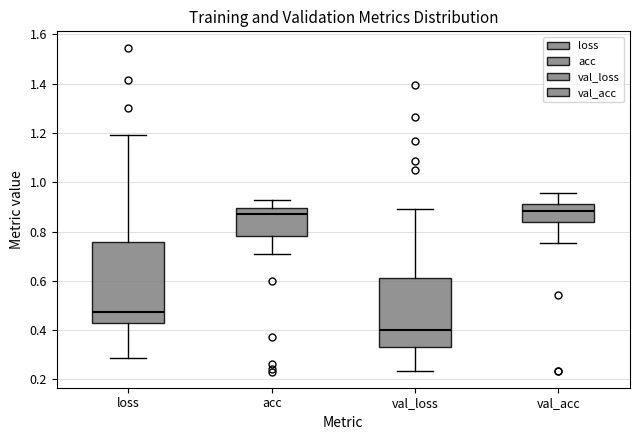

Which box's median line is the lowest?

val_loss